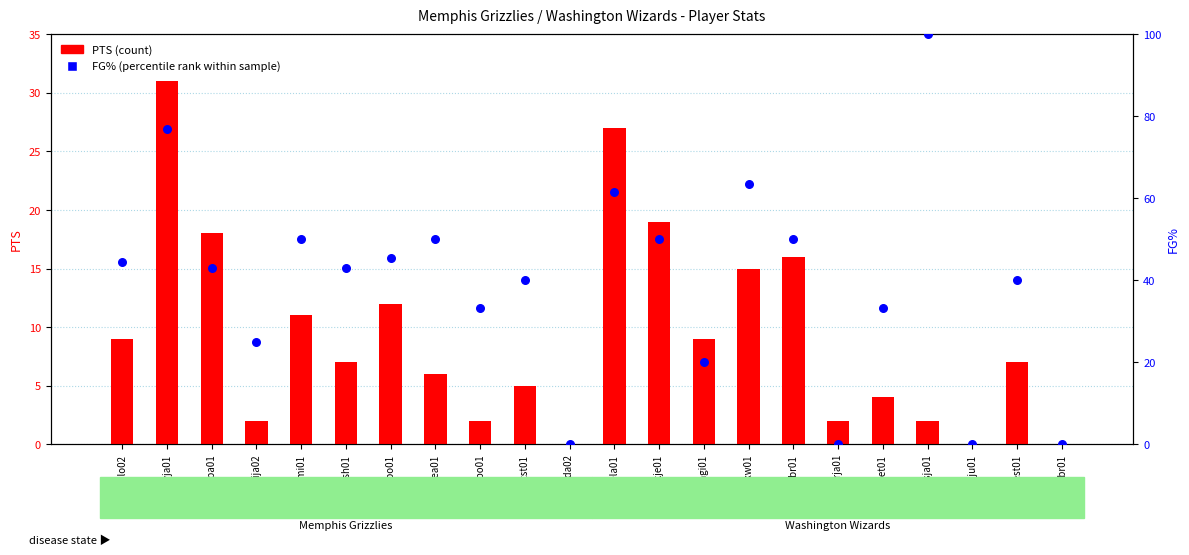

What are all the series names shown in the legend?

PTS (count), FG% (percentile rank)